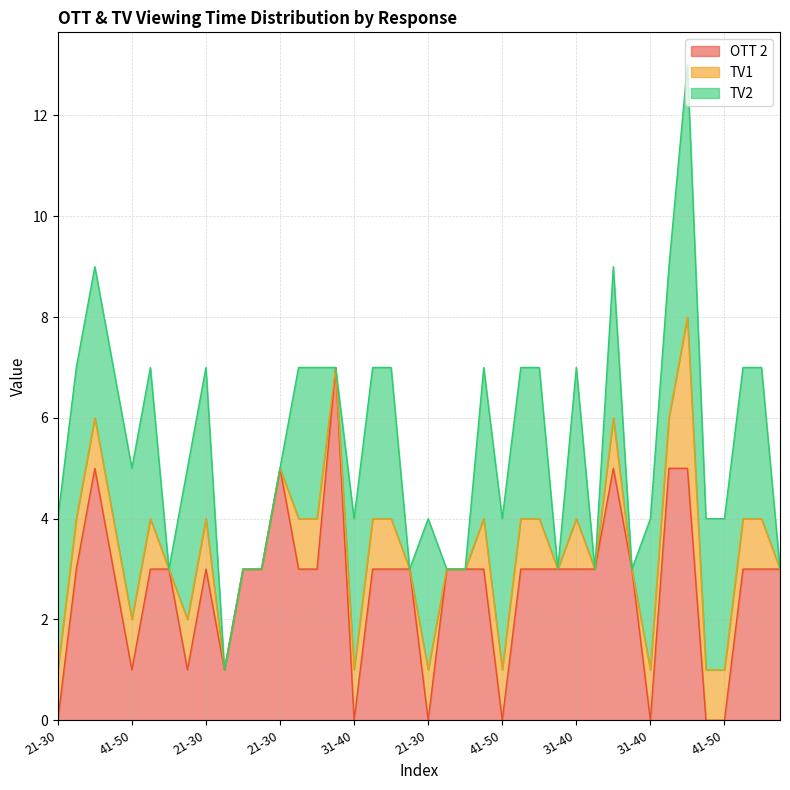

What is the greatest value displayed?

7